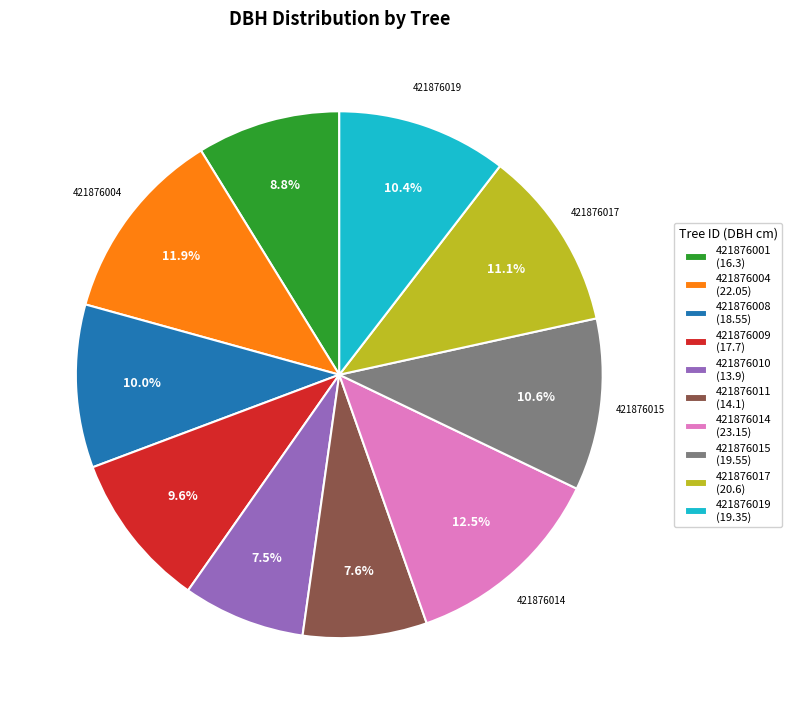

Does 421876014 represent more than half of the total?

No